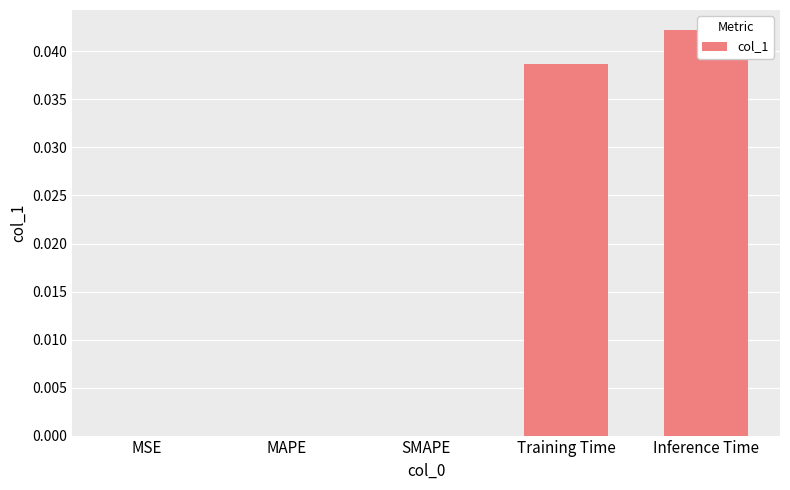

List the labels in order of value, smallest first.

MSE, MAPE, SMAPE, Training Time, Inference Time